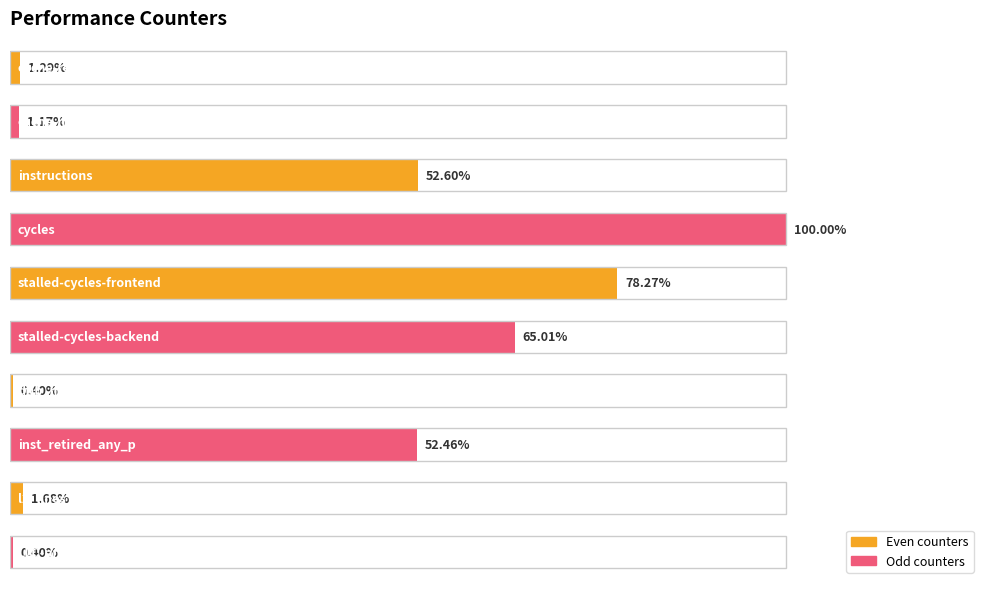

Does the chart contain any negative values?

No